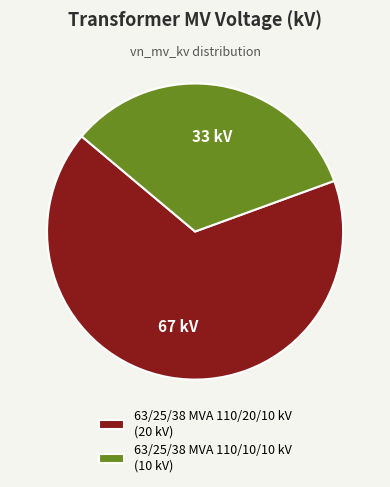

Is it true that 63/25/38 MVA 110/10/10 kV is 33% of the pie?

True